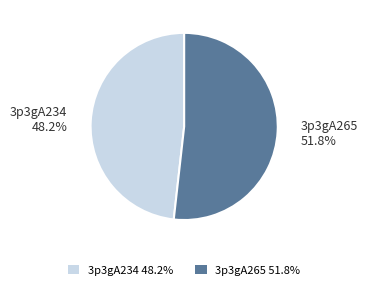

To the nearest percent, what is the combined percentage of 3p3gA234 and 3p3gA265?

100%